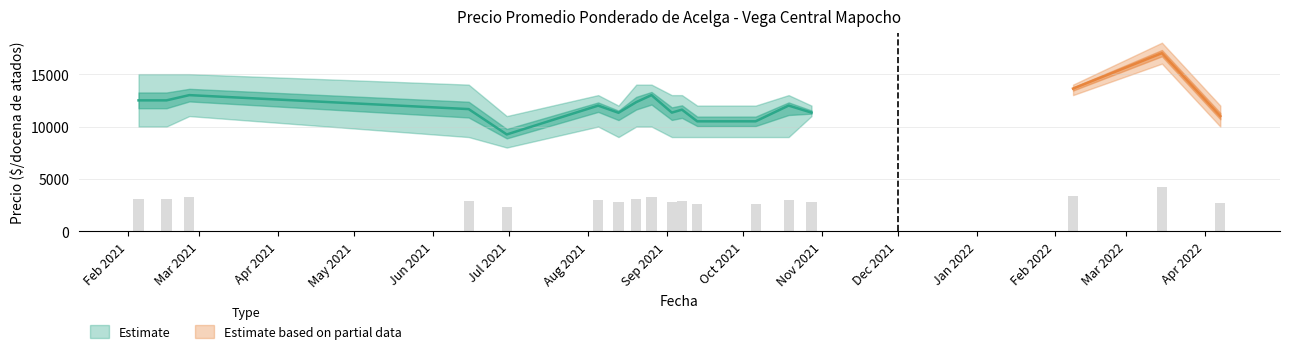

Reading left to right, list all the values displayed in this chart.

Precio promedio ponderado: 12500	12500	13000	11667	9250	12000	11317	12333	13000	11333	11611	10500	10502	12003	11333	13625	17000	11000
Precio máximo: 15000	15000	15000	14000	11000	13000	12000	14000	14000	13000	13000	12000	12000	13000	12000	14000	18000	12000
Precio mínimo: 10000	10000	11000	9000	8000	10000	9000	10000	10000	9000	9000	9000	9000	9000	11000	13000	16000	10000